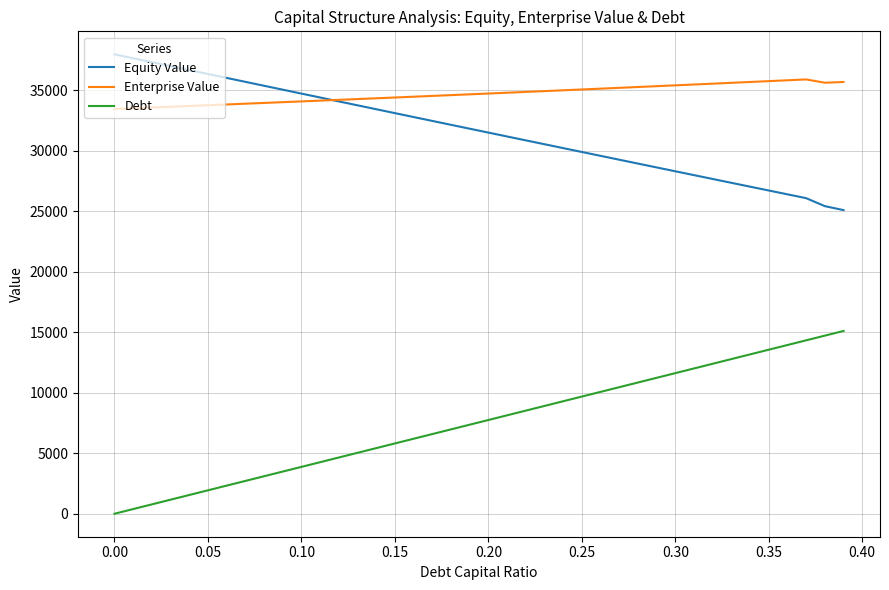

True or false: Debt and Equity Value intersect in this chart.

False